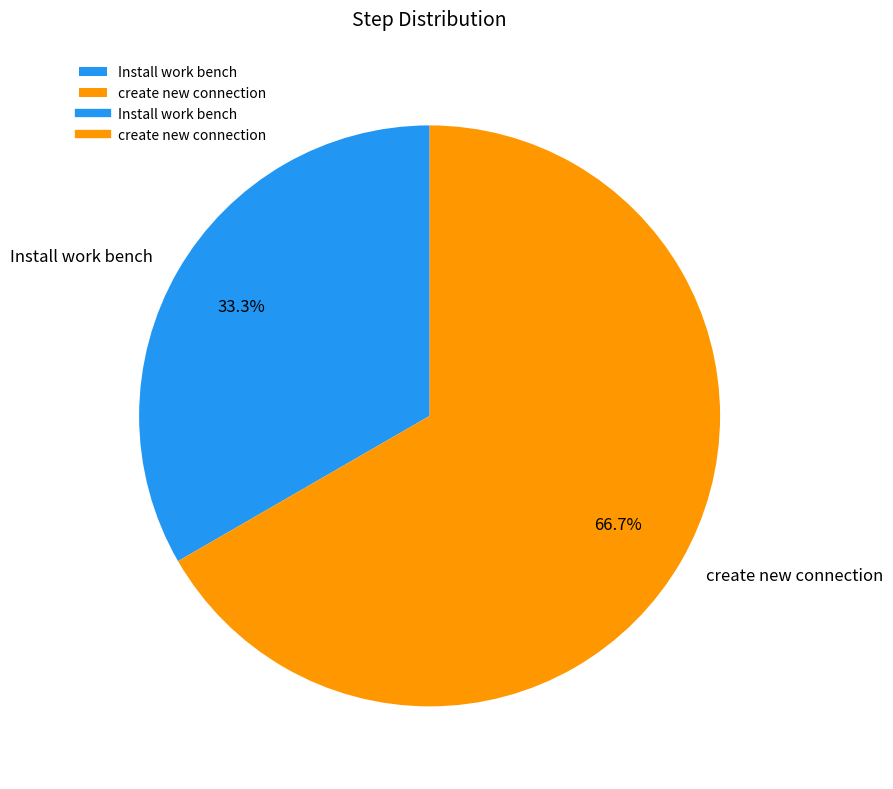

Rank the categories by value from lowest to highest.

Install work bench, create new connection